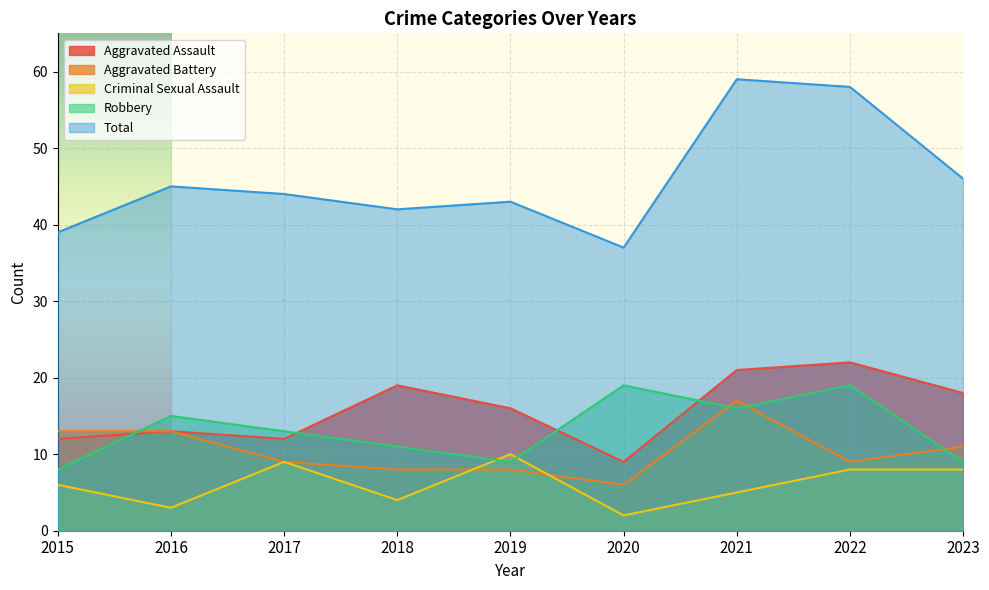

Is the value of Criminal Sexual Assault at 2017 greater than the value of Aggravated Assault at 2016?

No